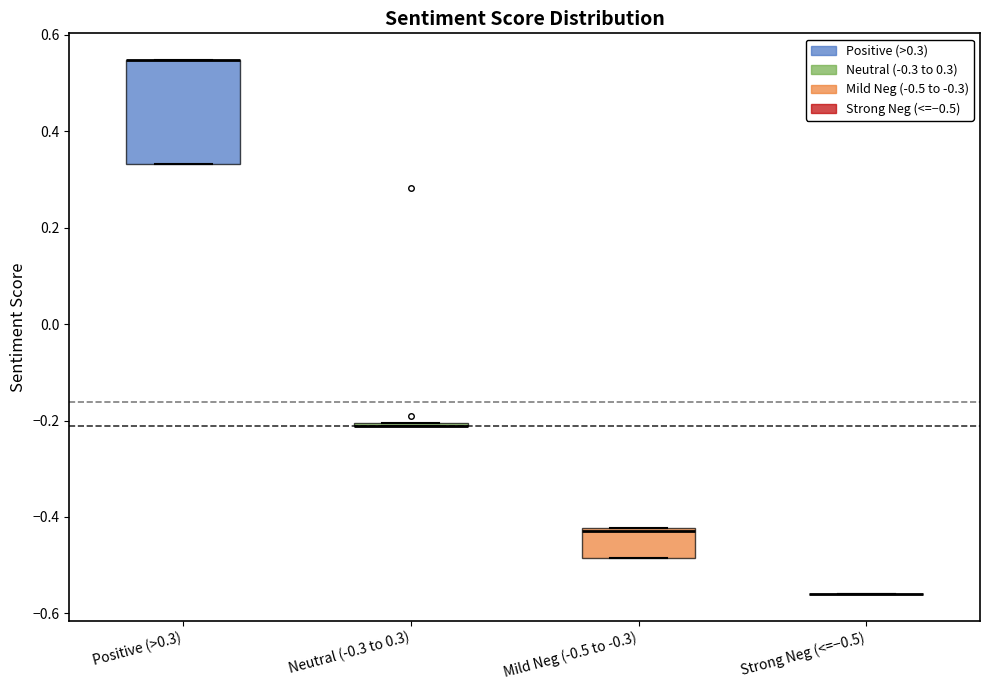

Reading left to right, read every box against the y-axis: the position of its median line, the range the box covers, and the ends of its whiskers. The values are not printed on the chart, so give them approximately, as read against the axis.

Positive (>0.3): median 0.54 (drawn on the box's upper edge), box 0.34 to 0.54, whiskers 0.34 to 0.54
Neutral (-0.3 to 0.3): box collapsed to a line at -0.22, whiskers -0.22 to -0.20
Mild Neg (-0.5 to -0.3): median -0.42 (just below the box's upper edge), box -0.48 to -0.42, whiskers -0.48 to -0.42
Strong Neg (<=−0.5): box collapsed to a line at -0.56, whiskers -0.56 to -0.56